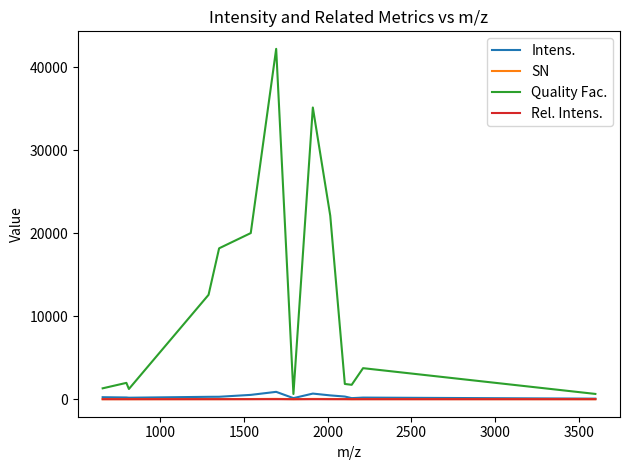

What is the minimum value shown in the chart?

0.1